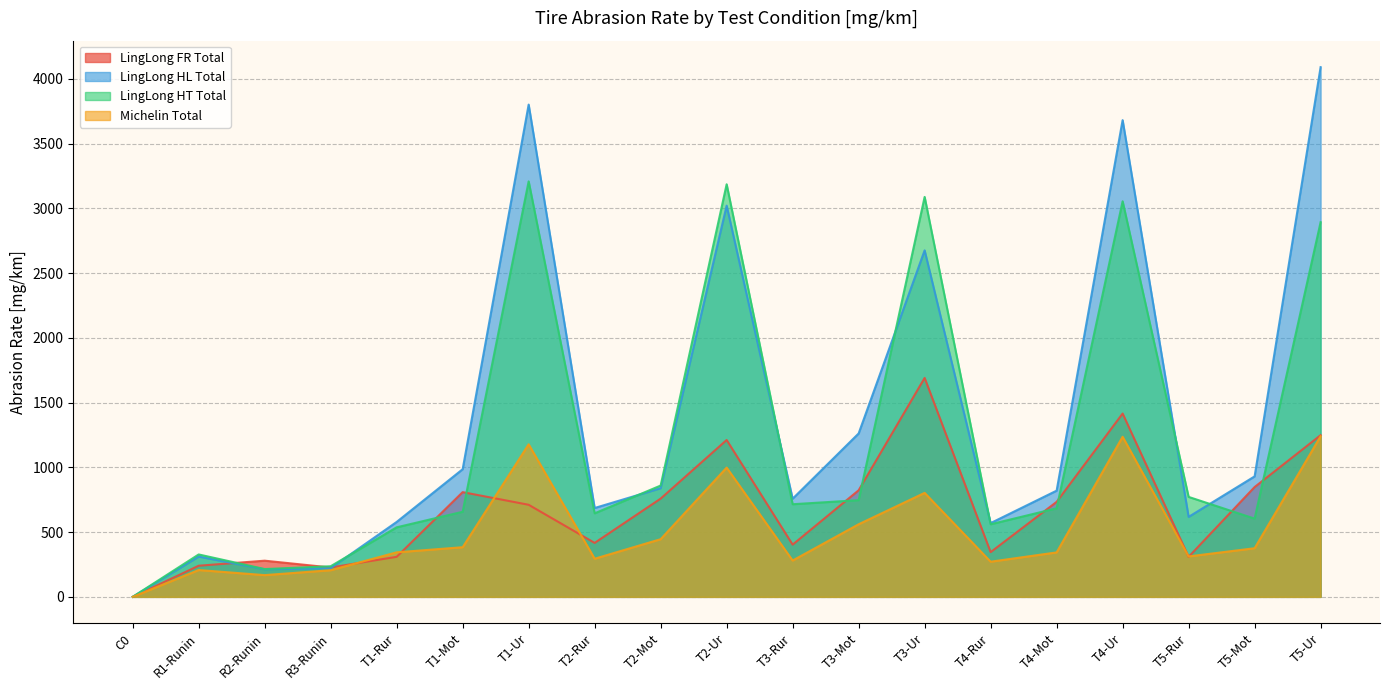

Is it true that LingLong FR Total equals 1236.4 at T1-Mot?

False